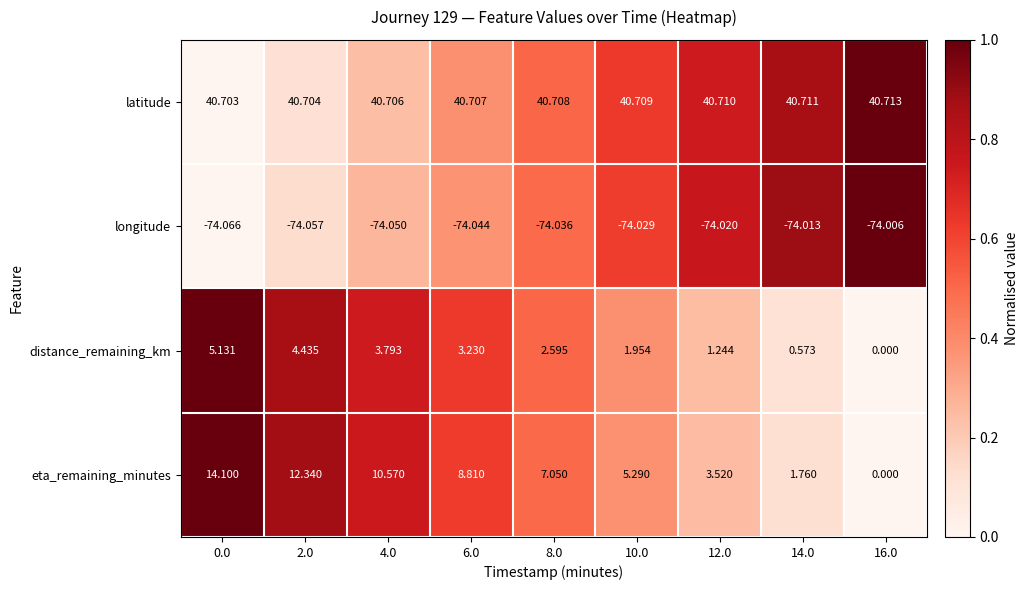

At which category is the sum across all series the highest?

0.0